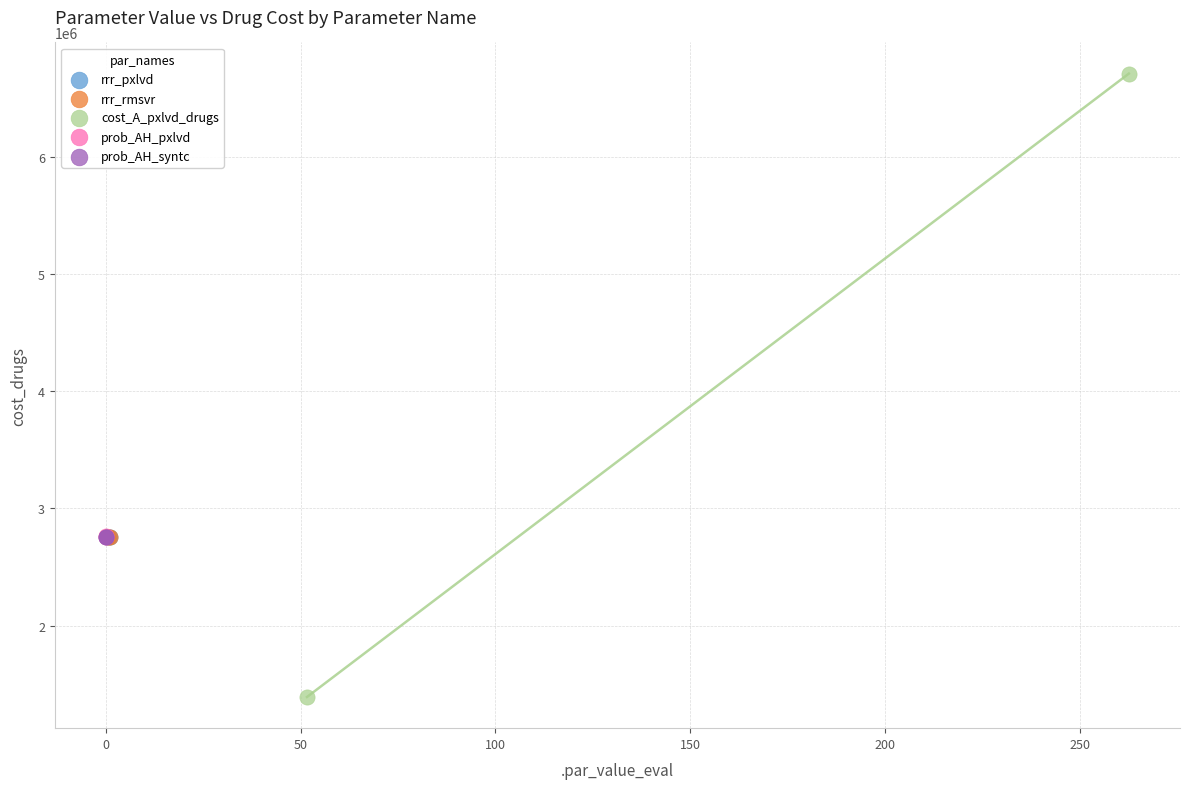

What are all the series names shown in the legend?

rrr_pxlvd, rrr_rmsvr, cost_A_pxlvd_drugs, prob_AH_pxlvd, prob_AH_syntc